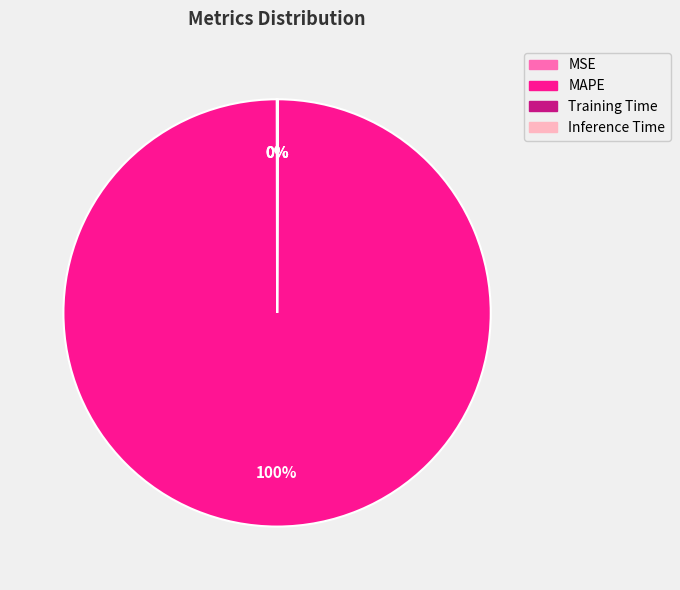

Which category has the biggest portion of the pie?

MAPE